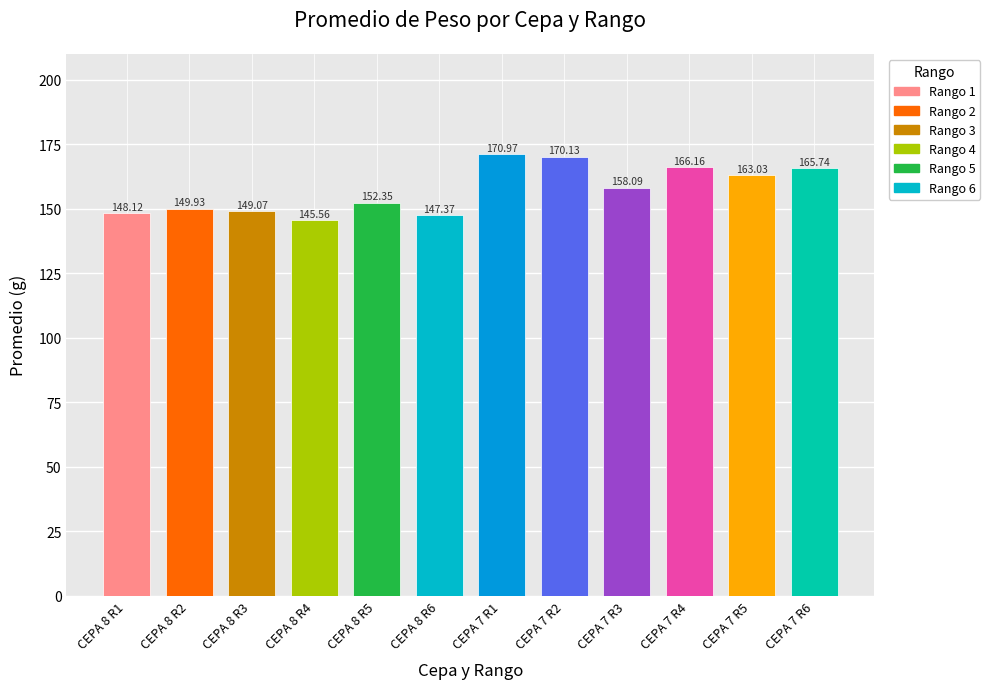

What is the sum of the values at CEPA 8 R2 and CEPA 7 R4?

316.1